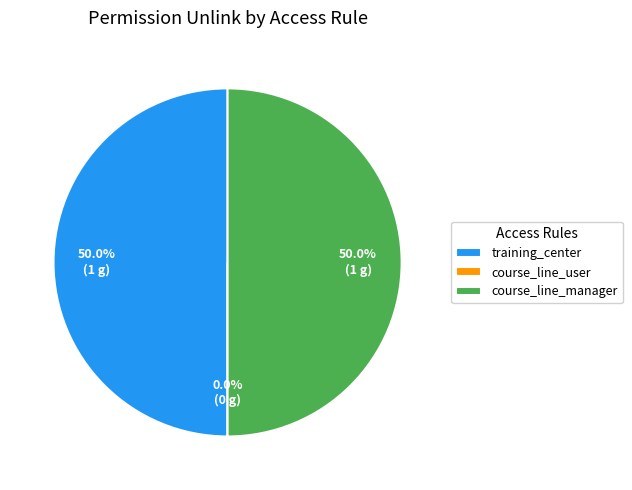

Does access_training_center_course_line_item_user account for over 50% of the chart?

No